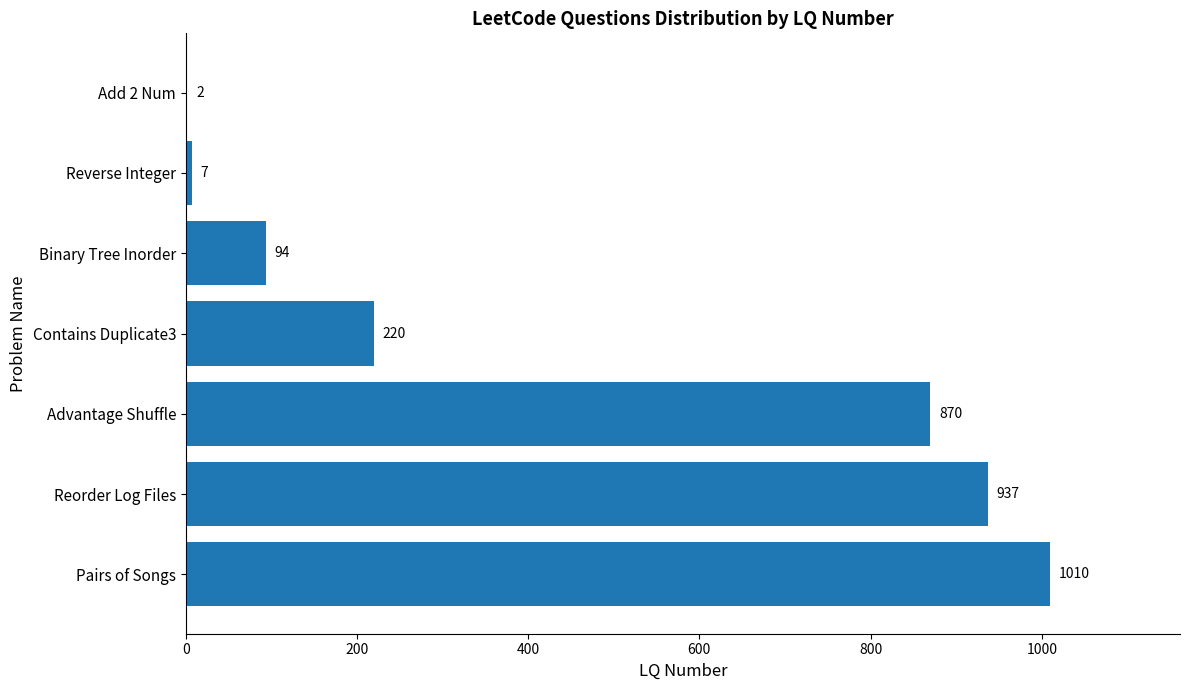

At which label is the value closest to 506?

Contains Duplicate3